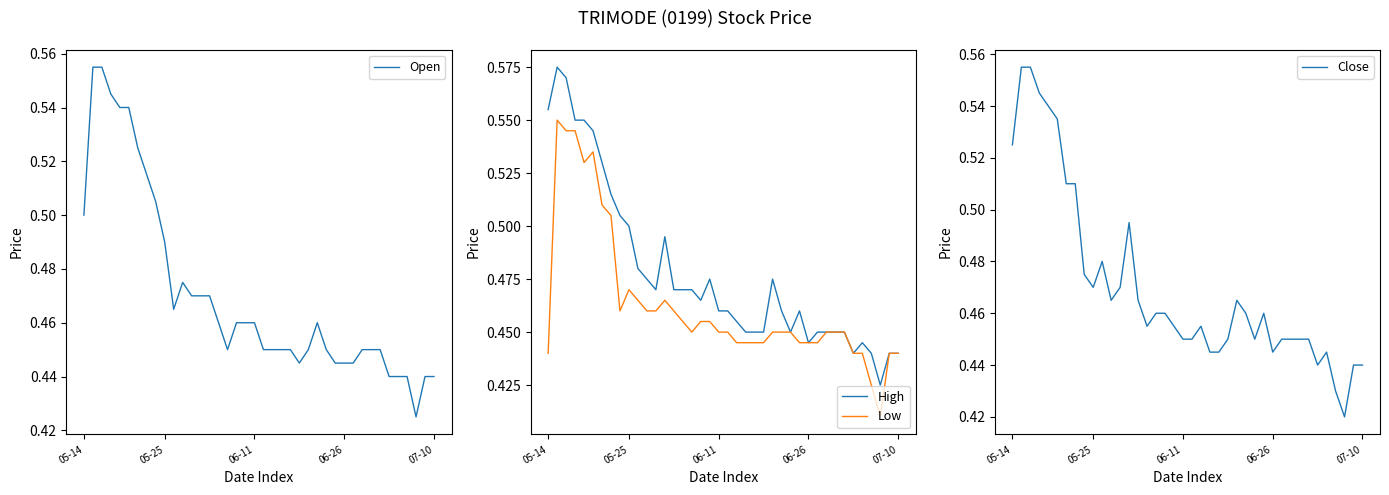

Is this an area chart (filled region under the line)?

No